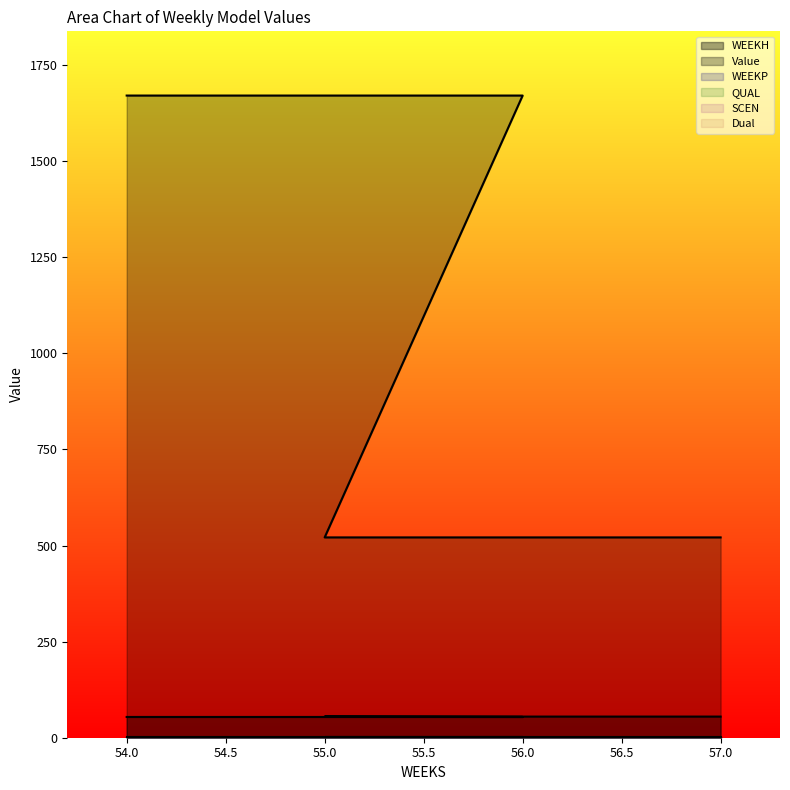

What is the sum of all QUAL values?

12.0